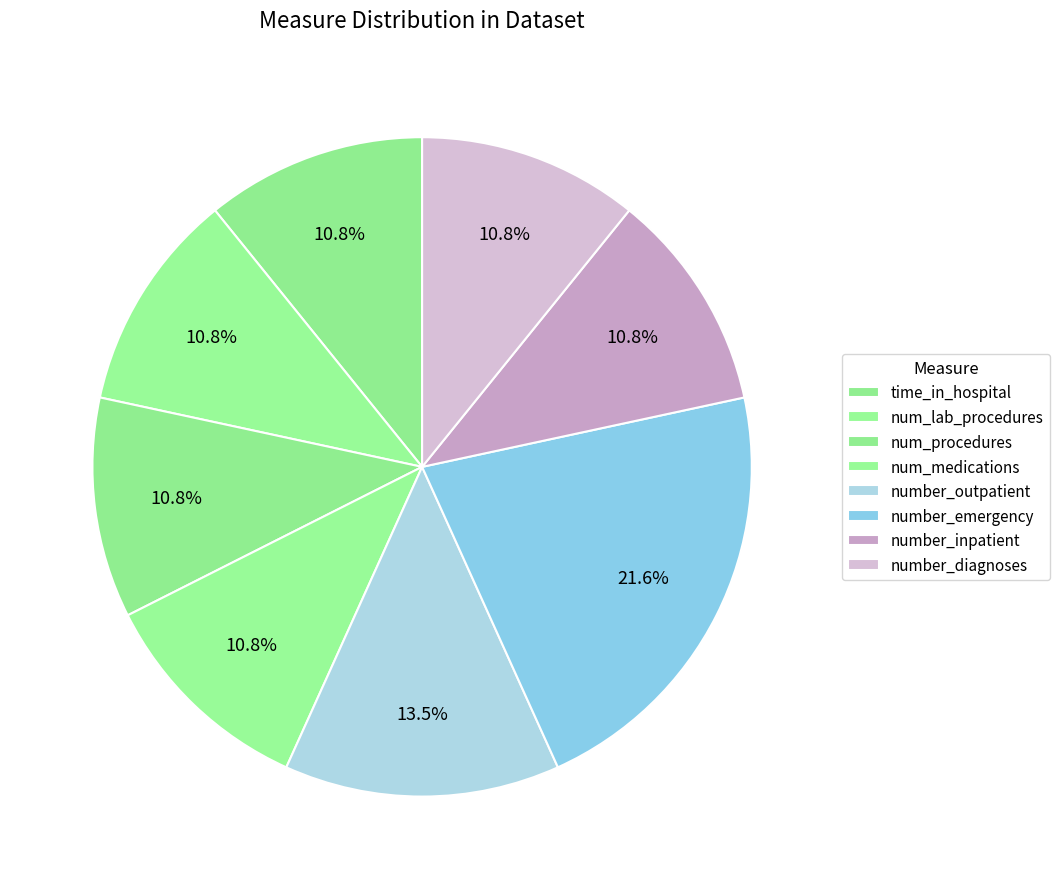

What percentage is NOT represented by num_lab_procedures?

89.0%